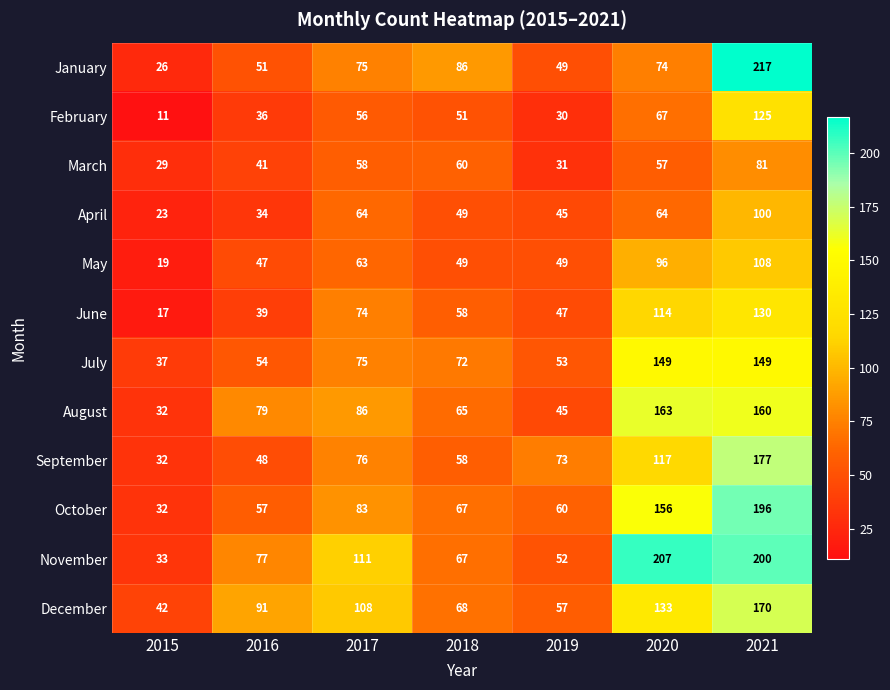

List the series in order of their peak value, lowest first.

March, April, May, February, June, July, August, December, September, October, November, January